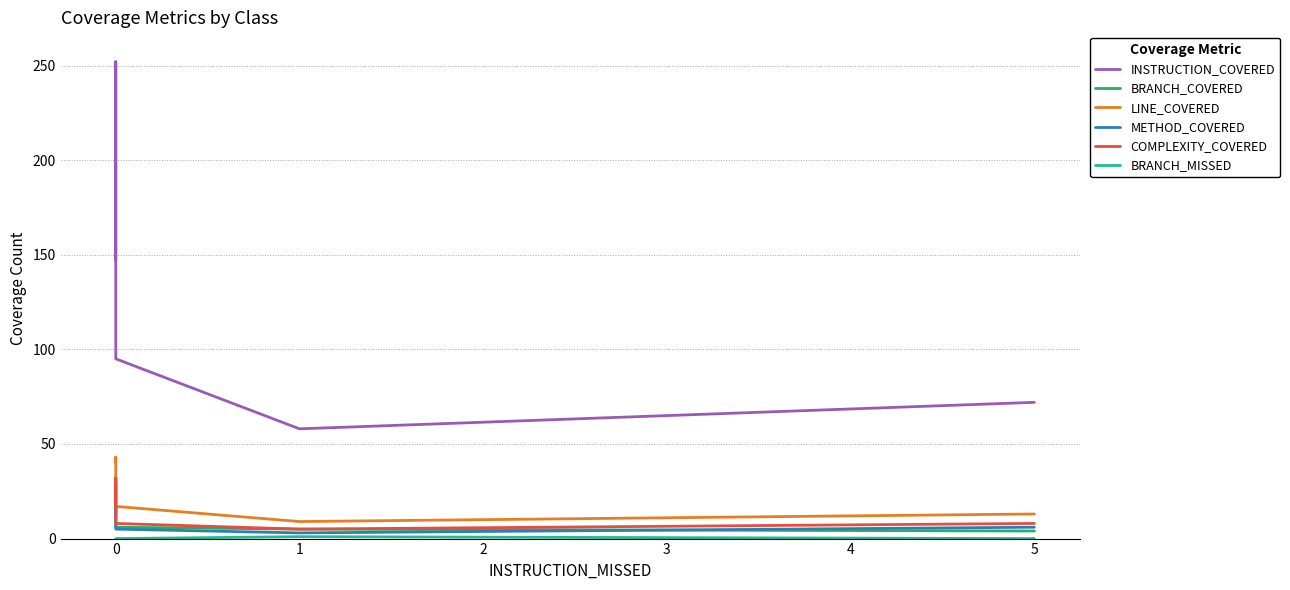

What is the value of the METHOD_COVERED point at the 5th from the left?

6